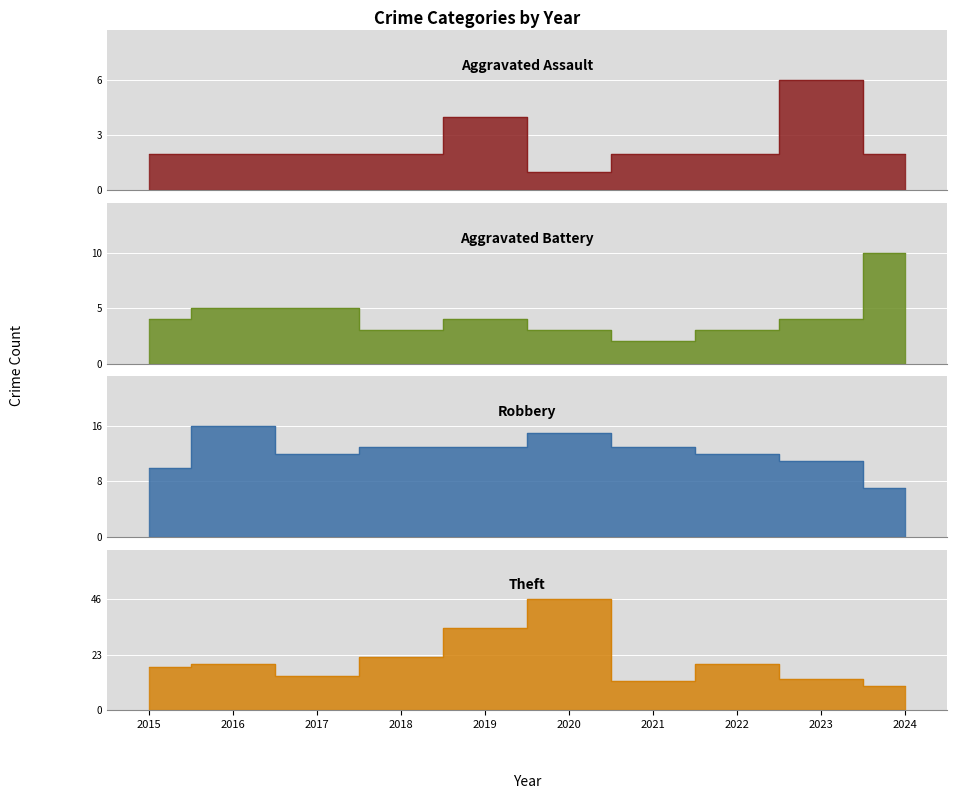

Reading left to right, extract all data points from this chart.

Aggravated Assault: 2	2	2	2	4	1	2	2	6	2
Aggravated Battery: 4	5	5	3	4	3	2	3	4	10
Robbery: 10	16	12	13	13	15	13	12	11	7
Theft: 18	19	14	22	34	46	12	19	13	10